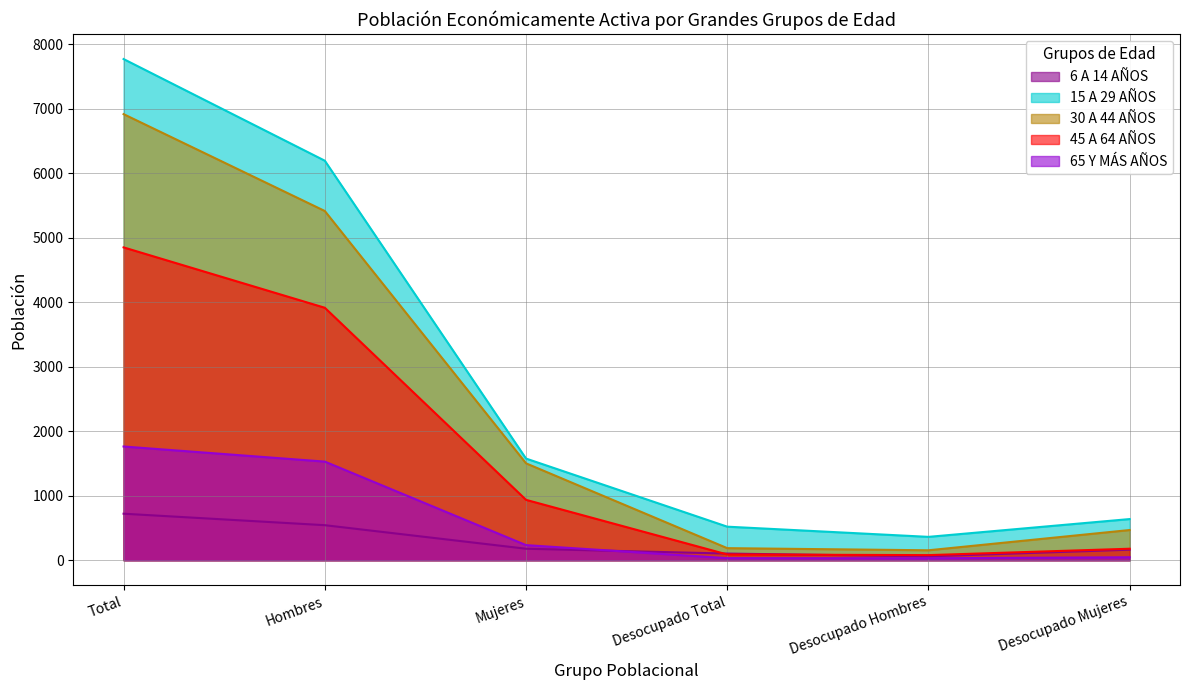

How many lines are shown in the chart?

5